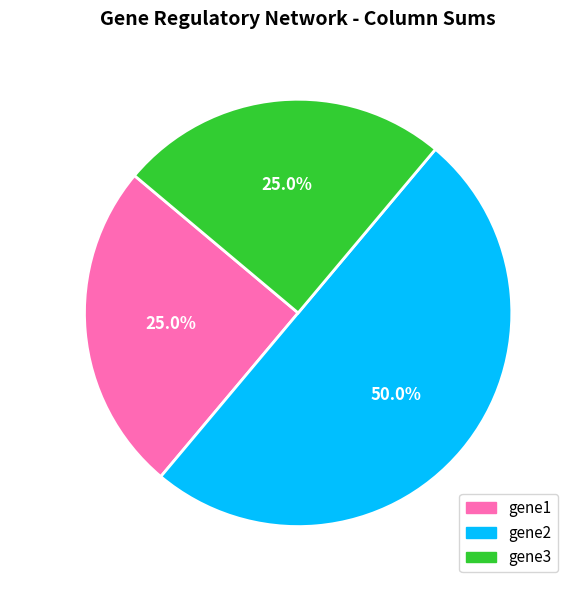

What is the ratio of the value at gene3 to the value at gene1?

1.0